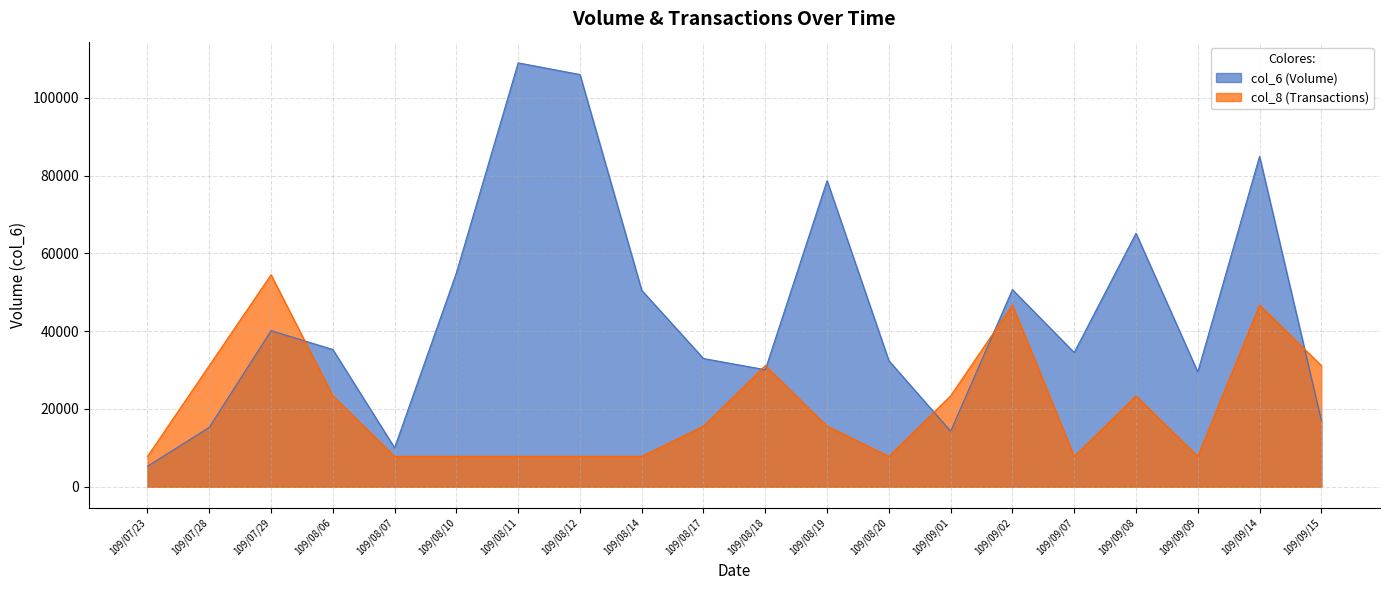

What is the difference between the maximum and minimum values in the col_8 (Transactions) series?

46714.3